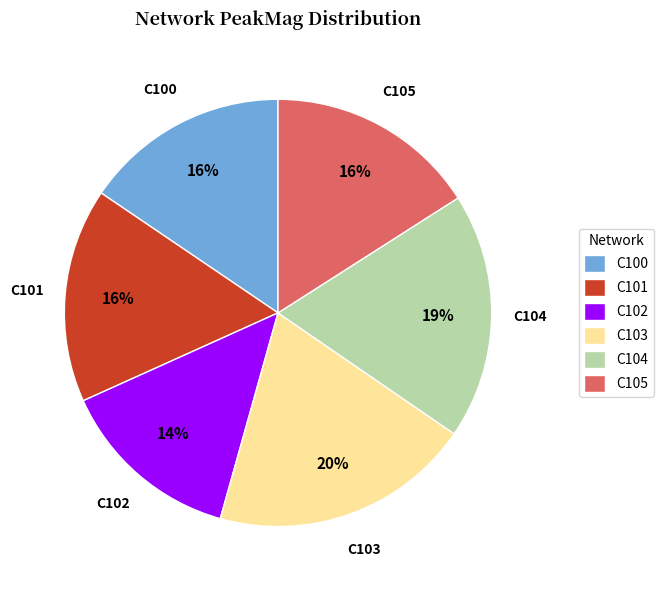

Which slice is the largest?

C103